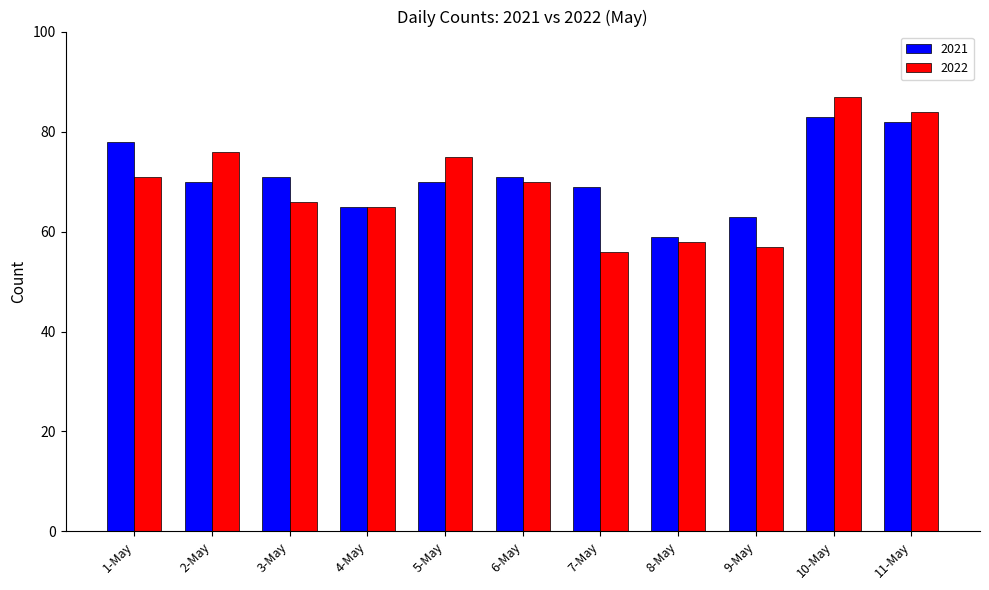

Is it true that 2021 equals 65 at 4-May?

True